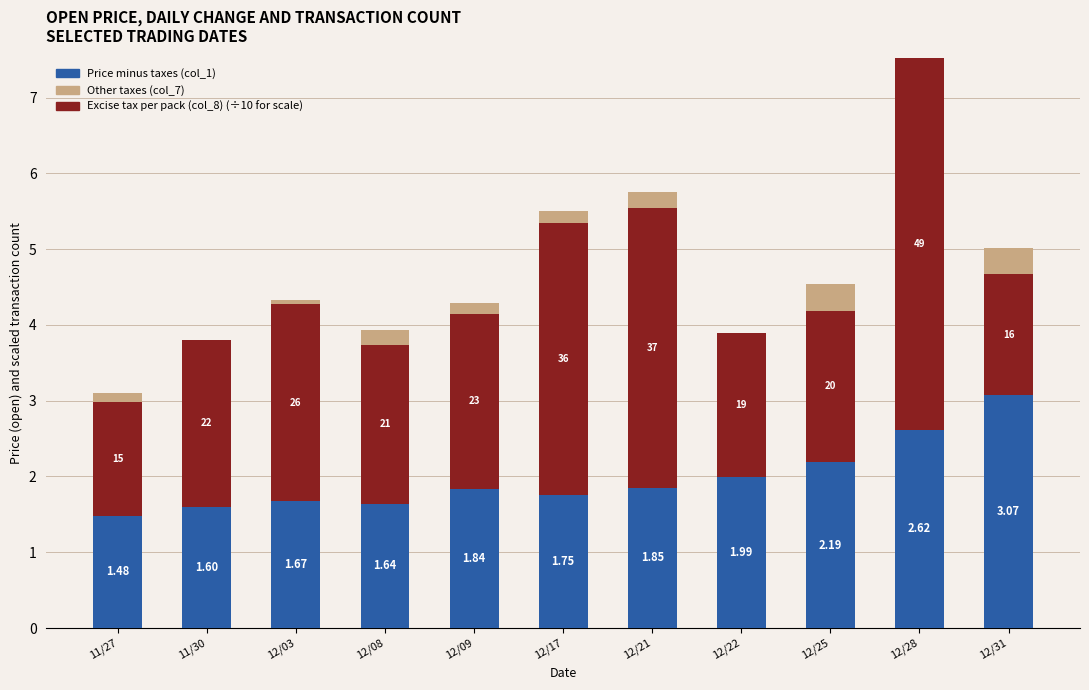

At which category is the sum across all series the highest?

12/28